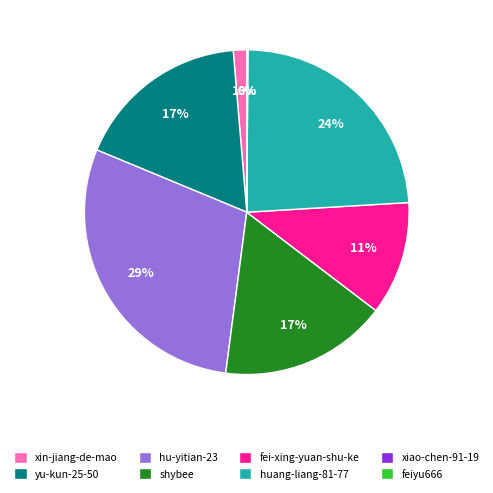

To the nearest percent, what is the average slice percentage?

12%